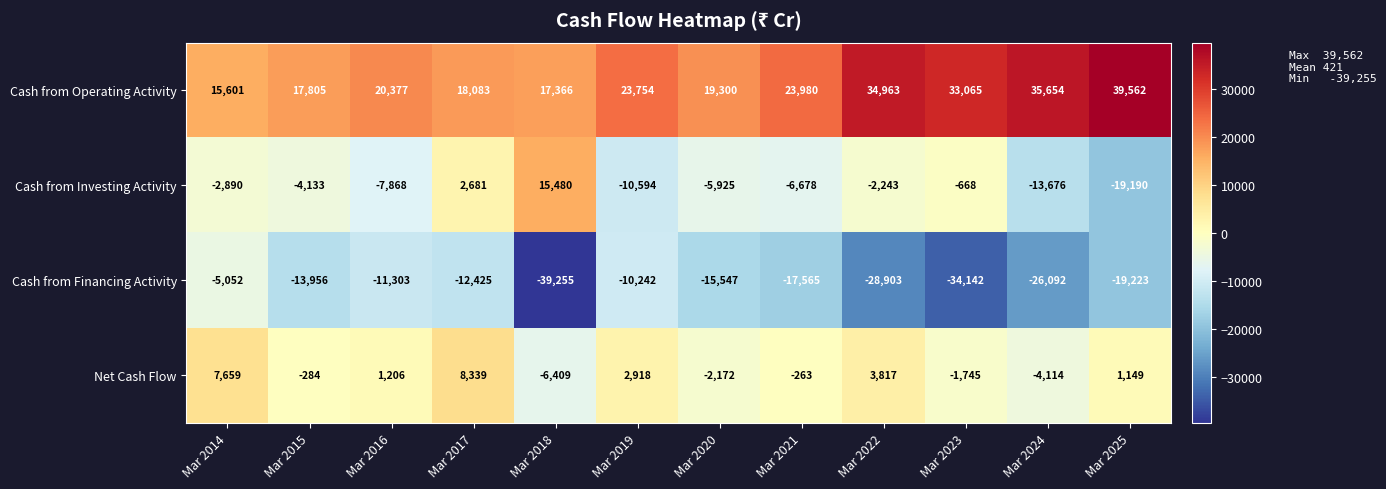

Between Mar 2021 and Mar 2025, which series saw the biggest shift?

Cash from Operating Activity